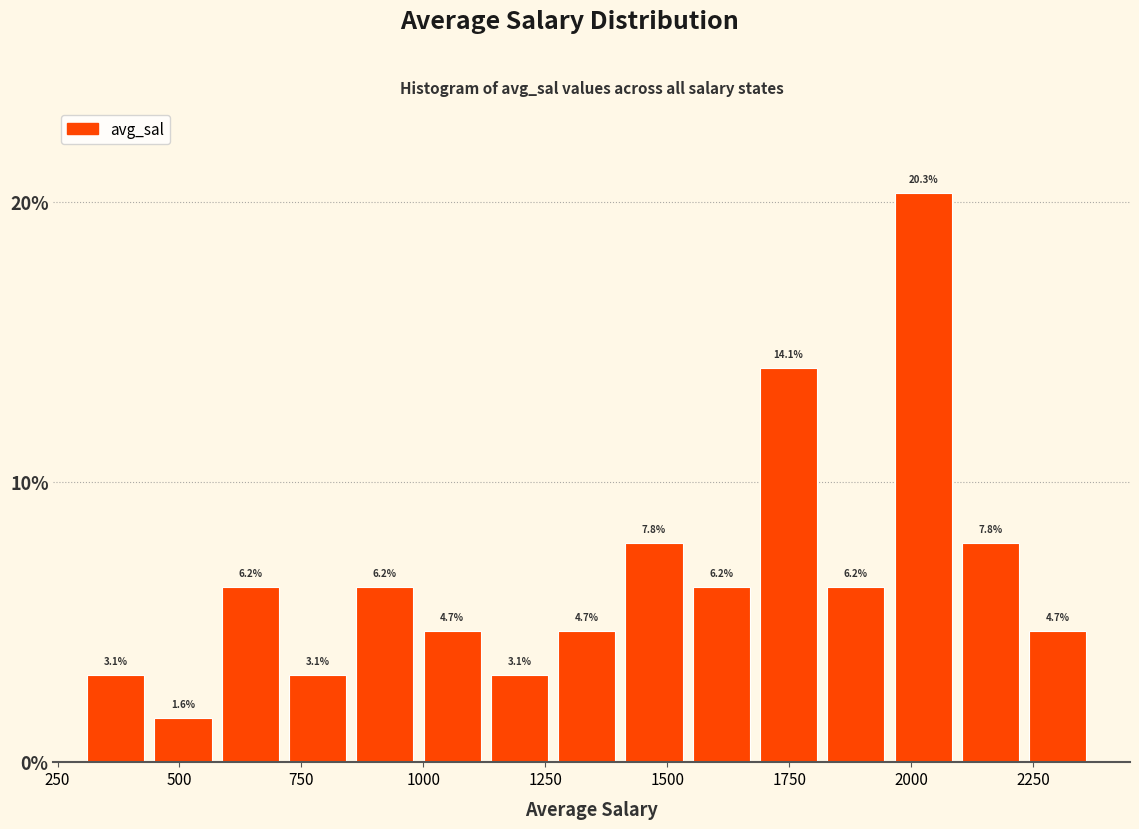

Around what value on the x-axis is the tallest bar? Give the approximate position of its centre, as read against the axis.

2000